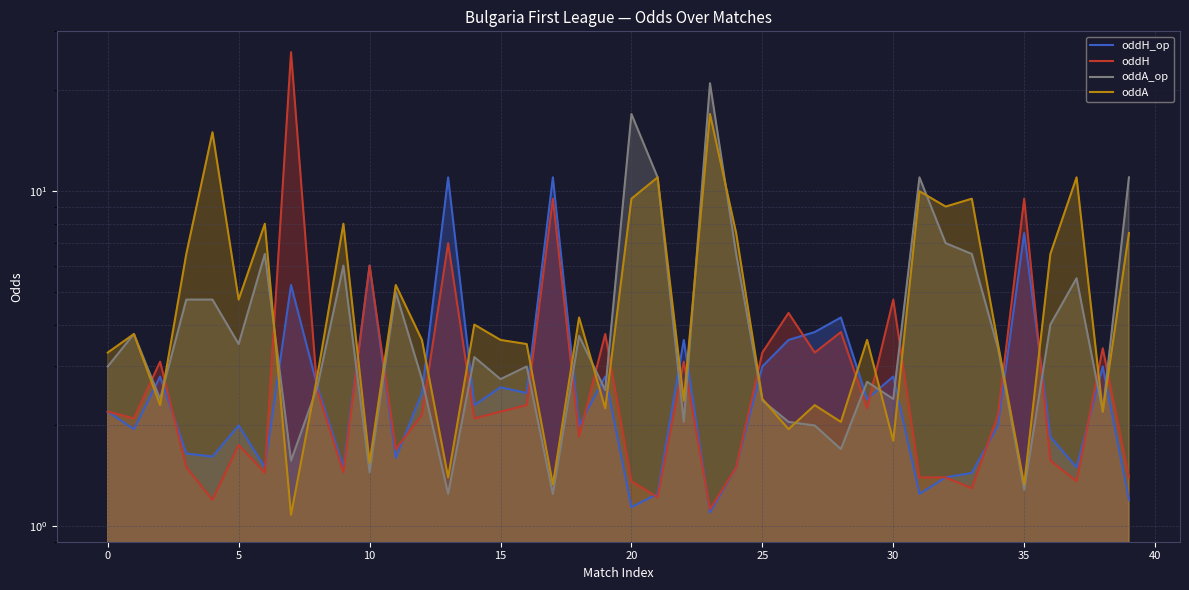

At 22, list the series in order from largest to smallest.

oddH_op, oddH, oddA, oddA_op